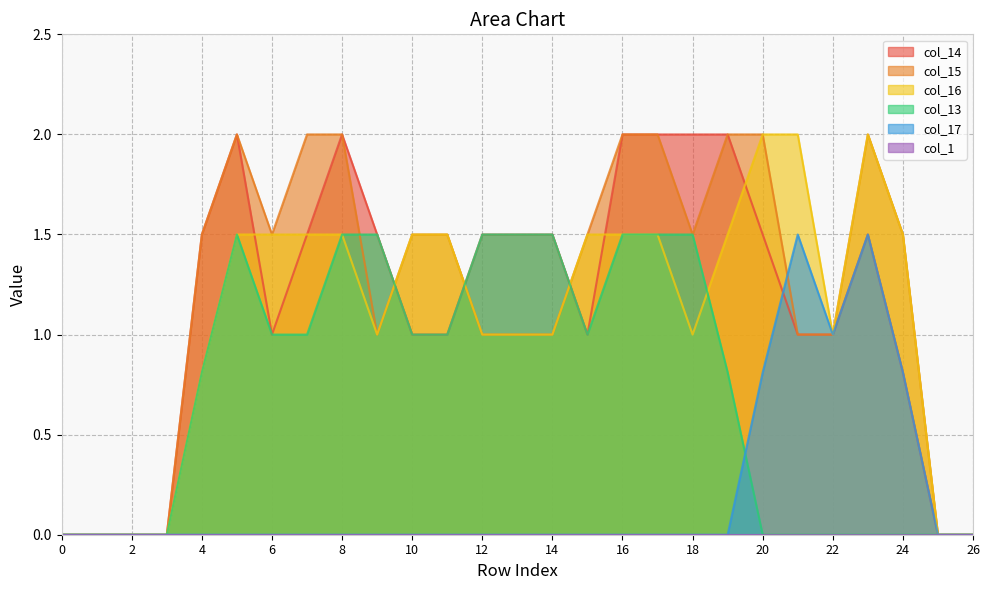

What is the spread (max minus min) of values at 22?

1.0